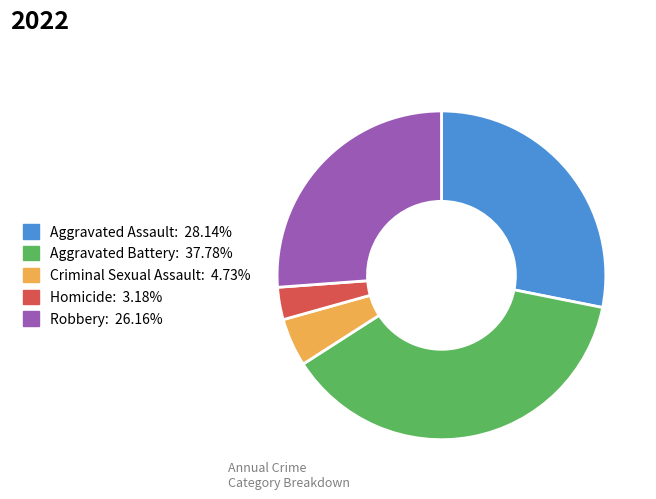

How many slices are in this pie chart?

5